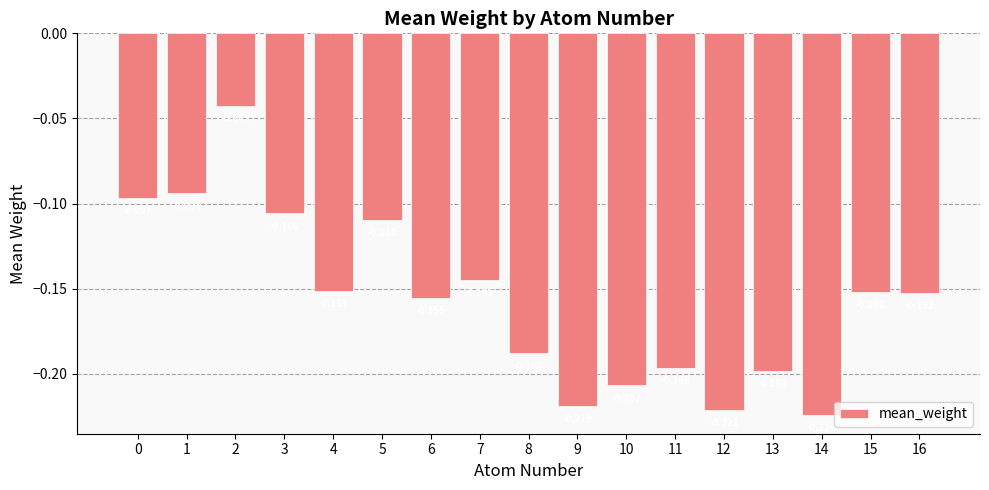

Where is the data nearest to the value 0?

2